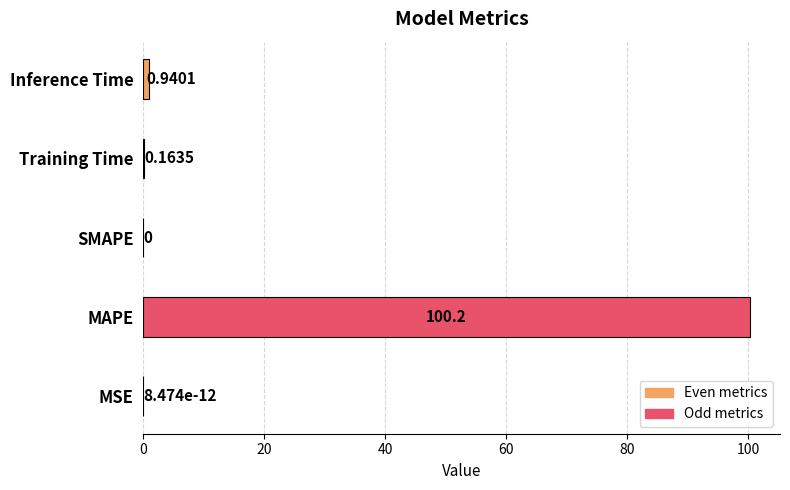

Which category has the highest value across all series?

MAPE